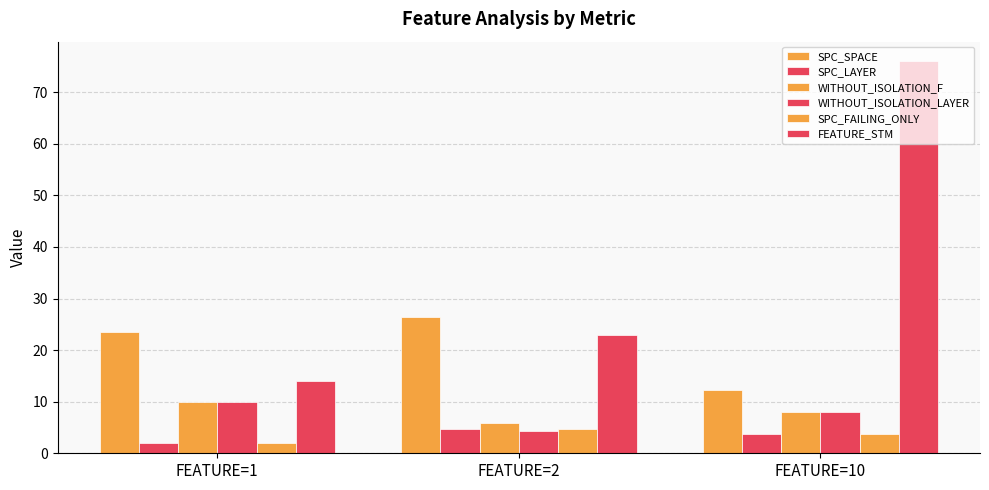

How many data points in SPC_LAYER are less than 3?

1